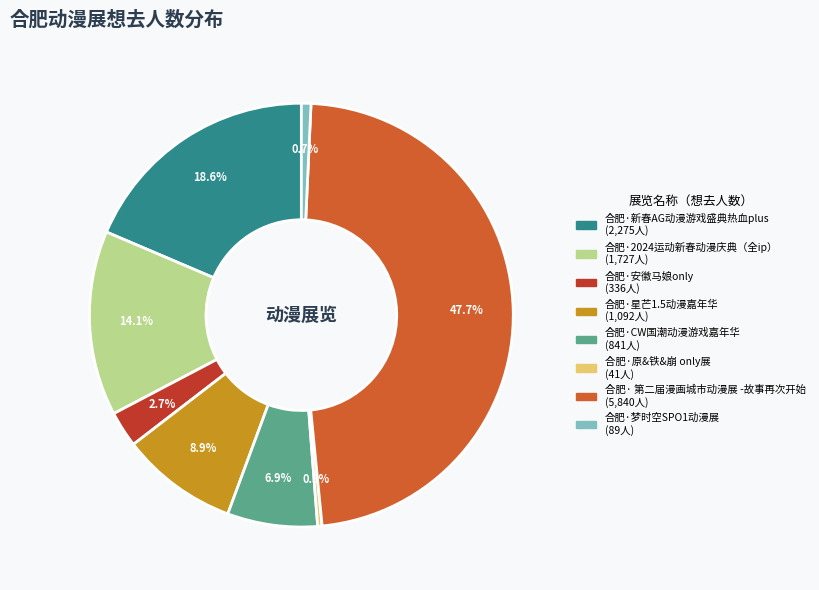

Which has a higher value, 合肥·梦时空SPO1动漫展 or 合肥· 第二届漫画城市动漫展 -故事再次开始?

合肥· 第二届漫画城市动漫展 -故事再次开始